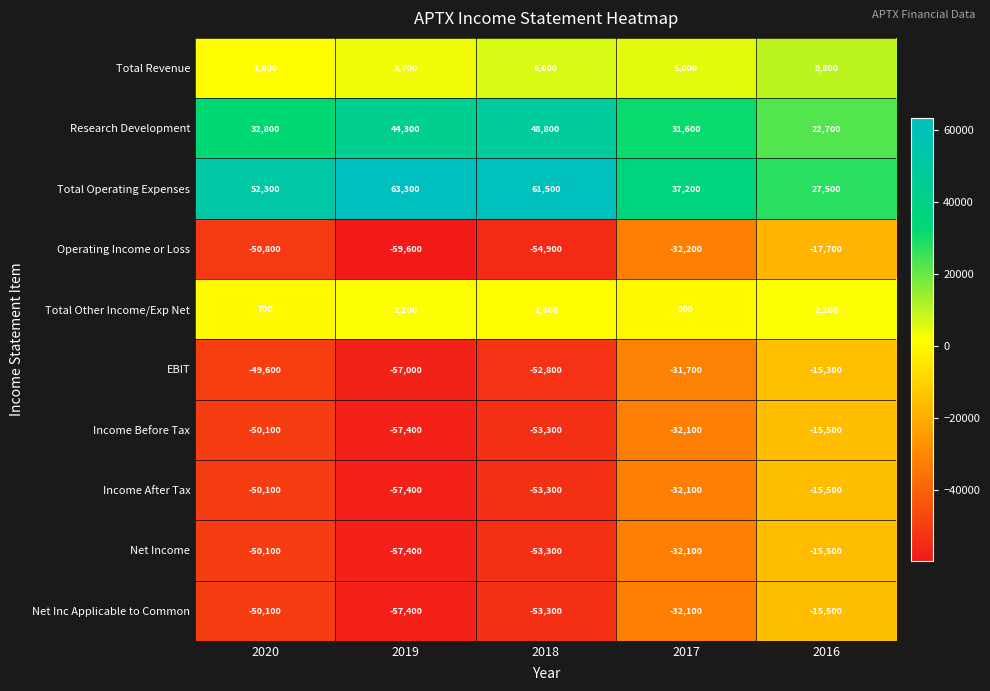

Where does the Net Inc Applicable to Common series first go above -50100?

2017